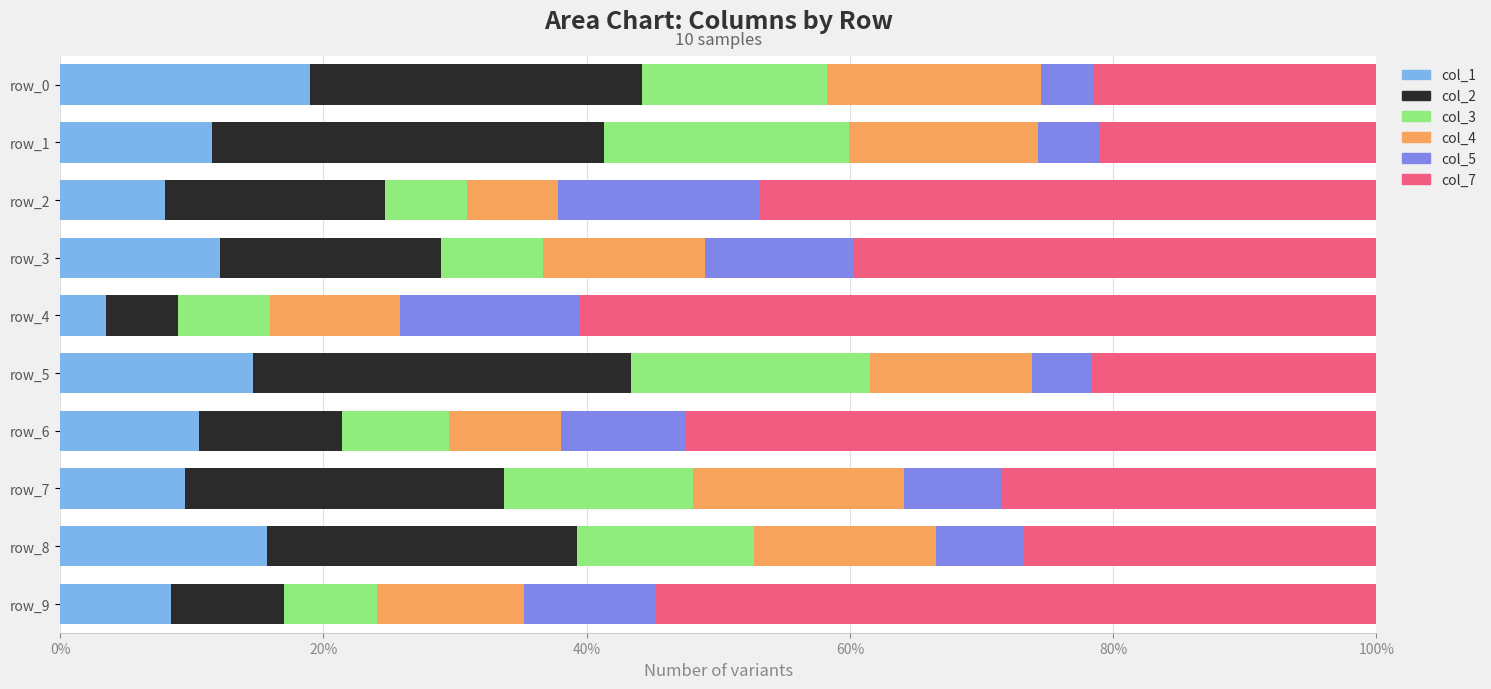

The value of col_1 at row_6 is 5.7. True or false?

False